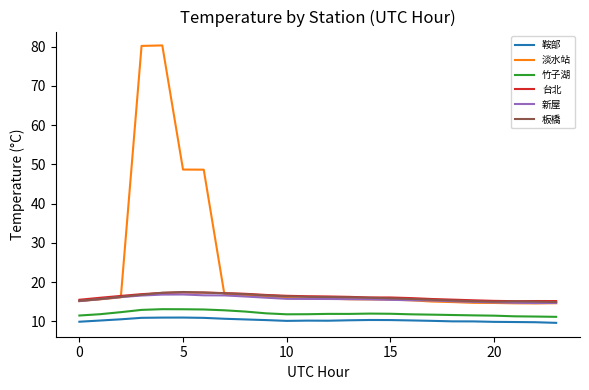

True or false: 鞍部 and 板橋 intersect in this chart.

False